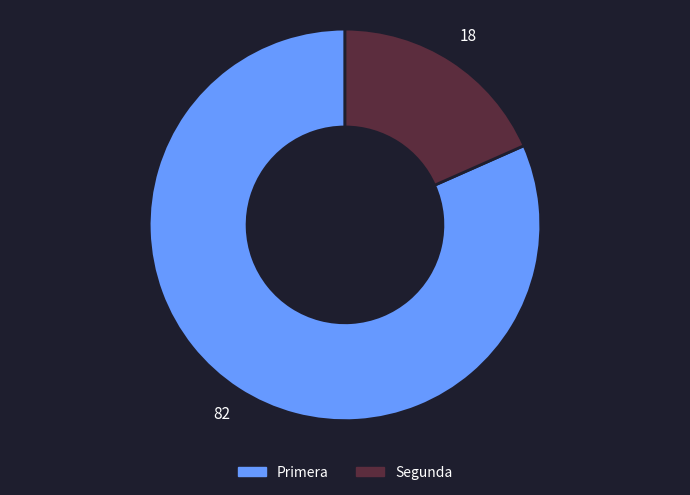

The Primera slice represents 82% of the pie. True or false?

True